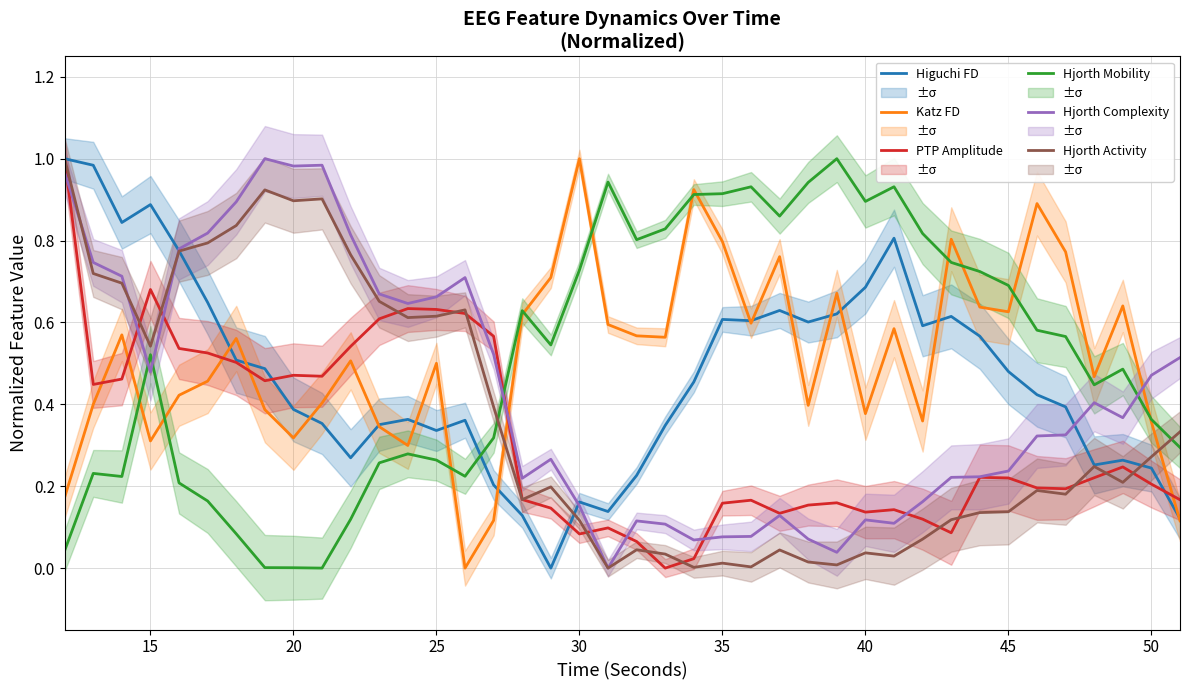

How many times do Hjorth Mobility and Hjorth Complexity cross each other?

4